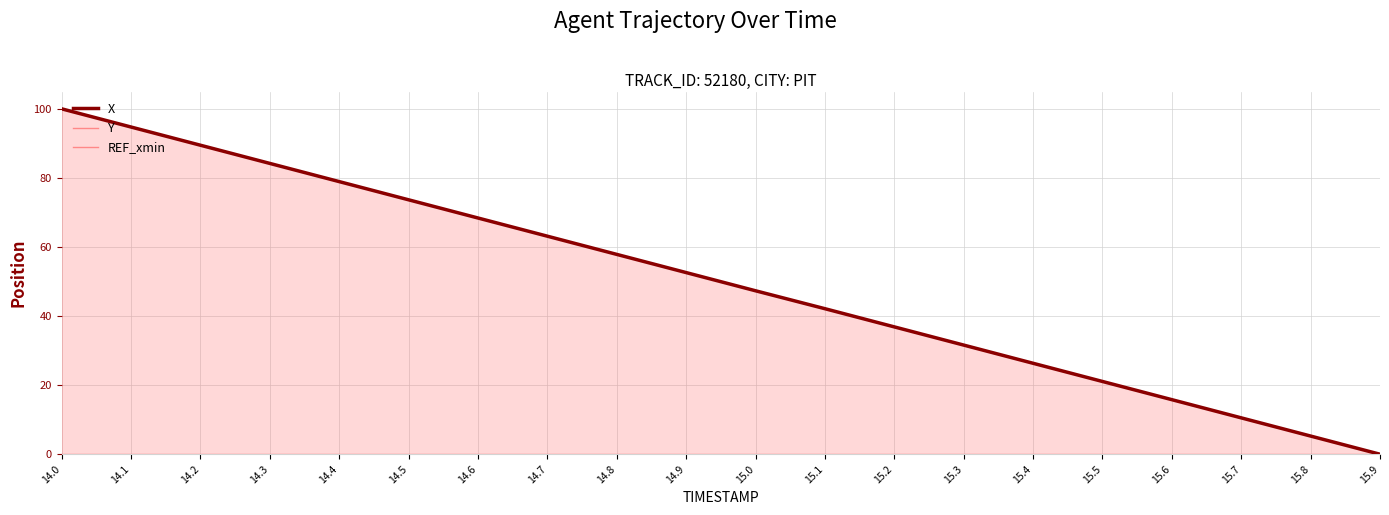

What is the difference between the maximum and minimum values in the X series?

100.0